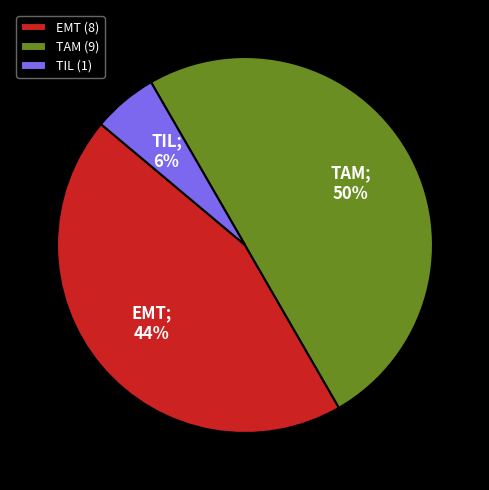

Approximately how many times larger is the value at EMT (8) compared to TAM (9)?

0.9